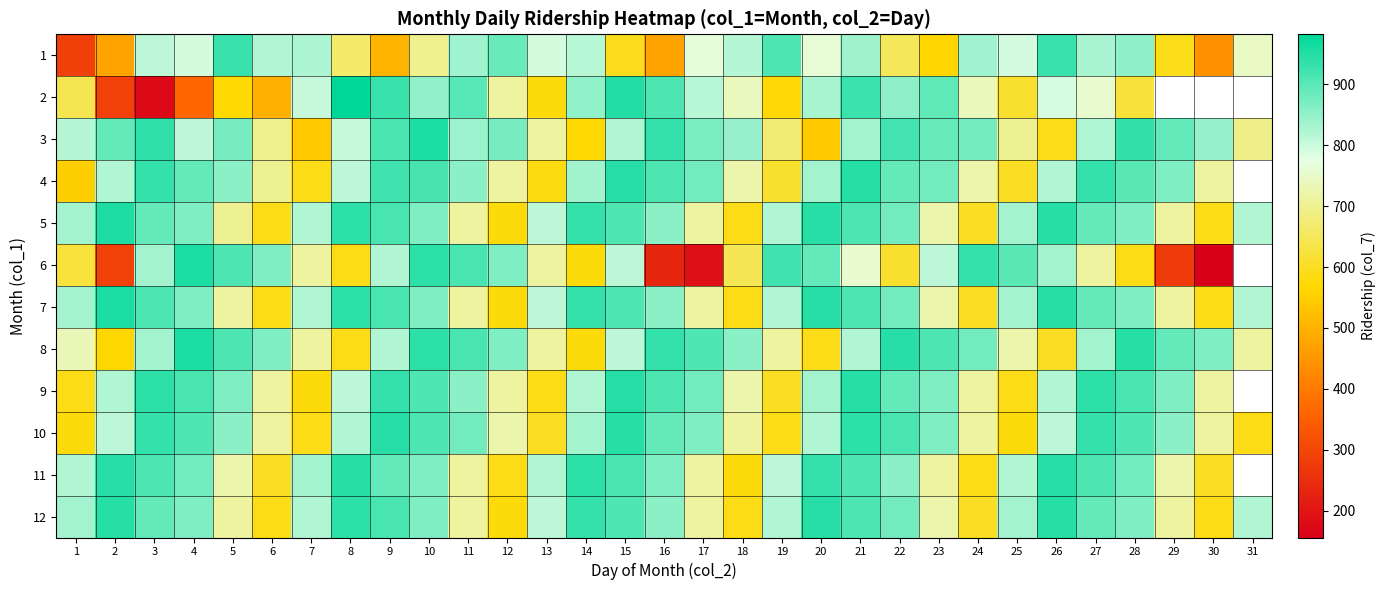

How many data points in 11 are above 856?

14